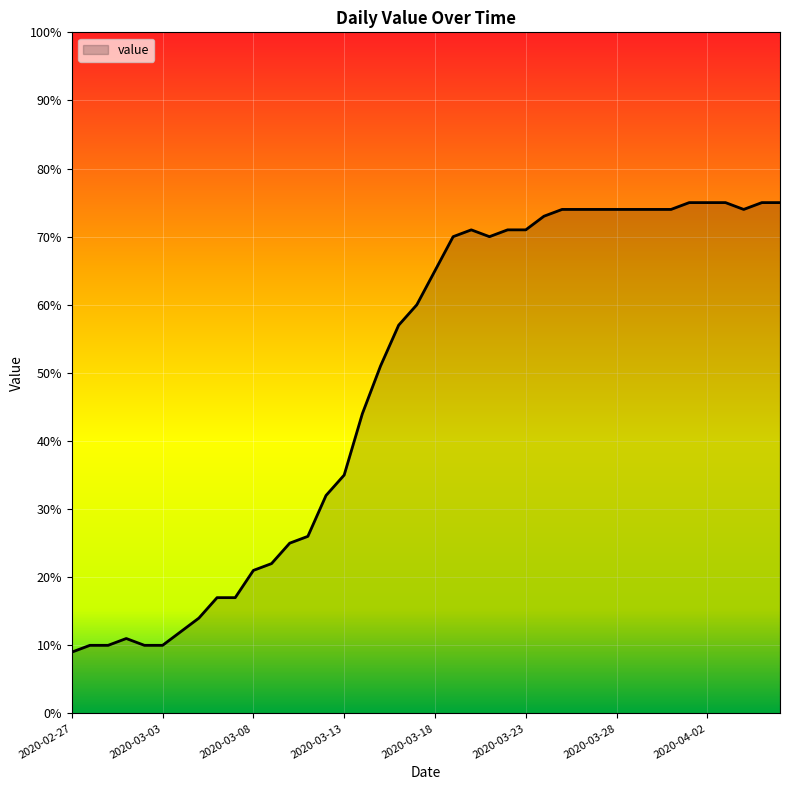

What is the greatest value displayed?

75.0